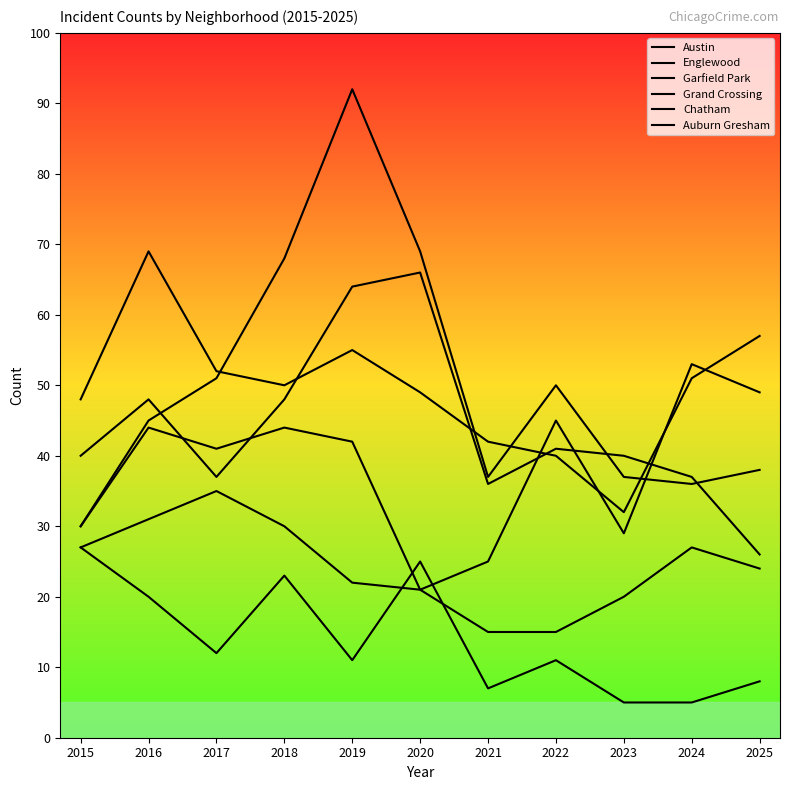

How many lines are shown in the chart?

6